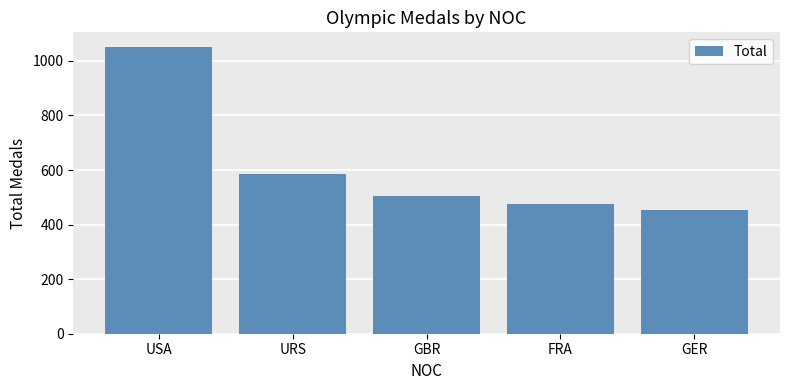

Reading left to right, transcribe all the data shown in this chart.

1052	584	505	475	454